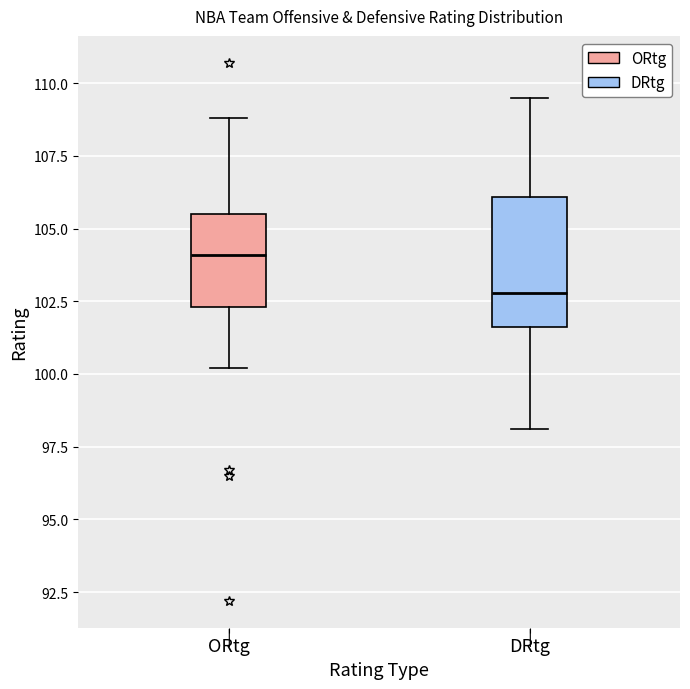

Which box has the lowest median line?

DRtg